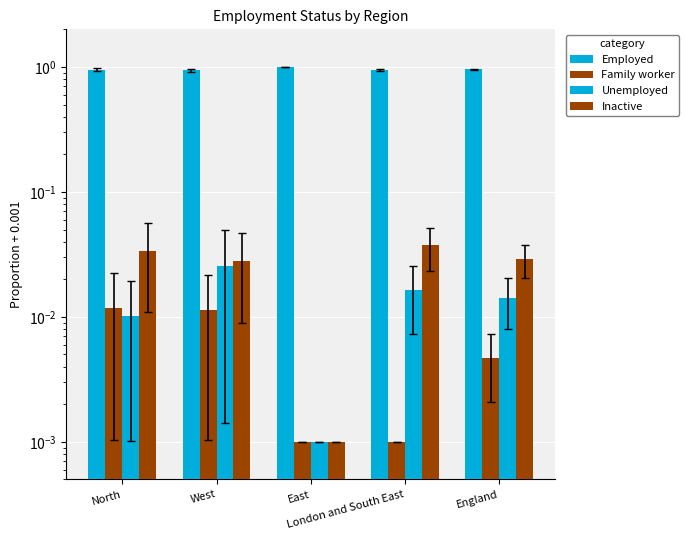

Is it true that Employed equals 0.5 at North?

False